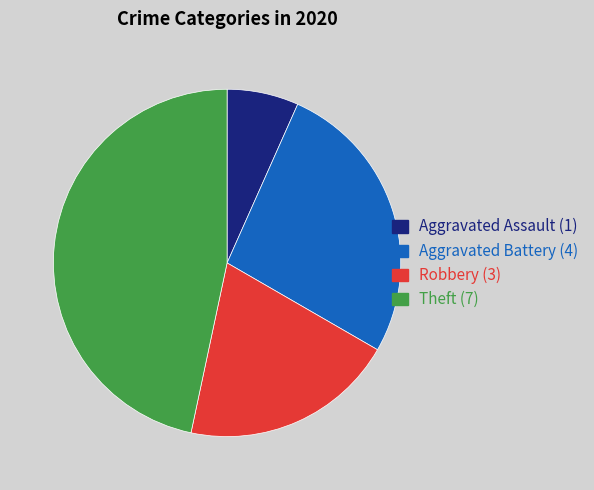

How many slices are in this pie chart?

4